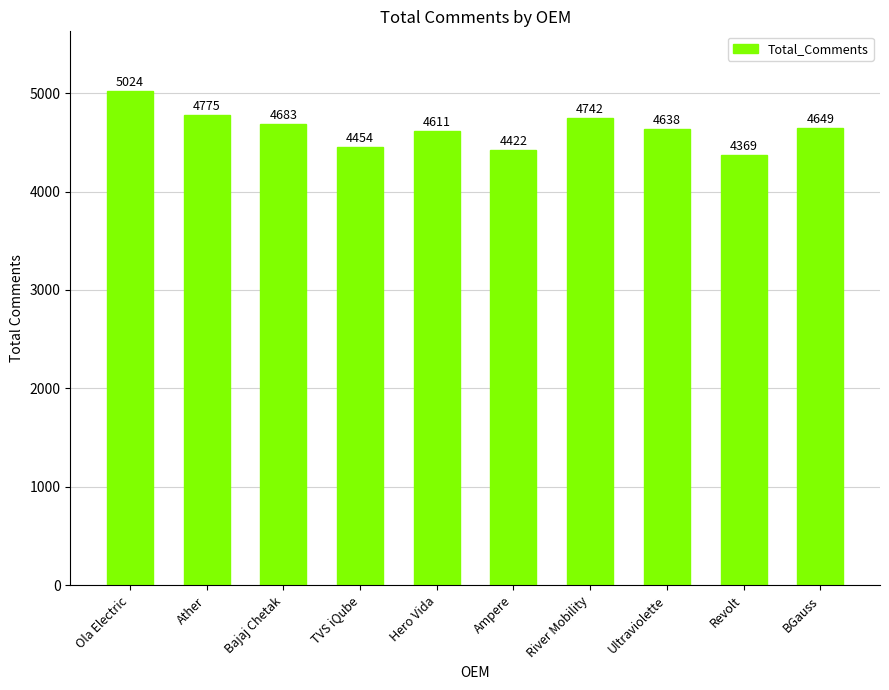

What is the label of the 5th bar from the left?

Hero Vida